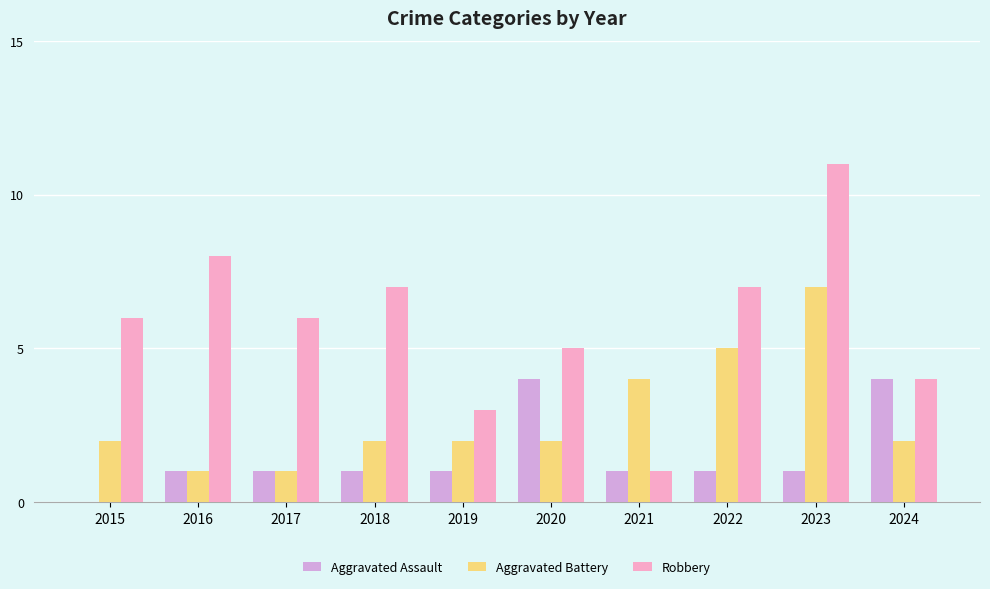

What is the sum of the Robbery values at 2017 and 2019?

9